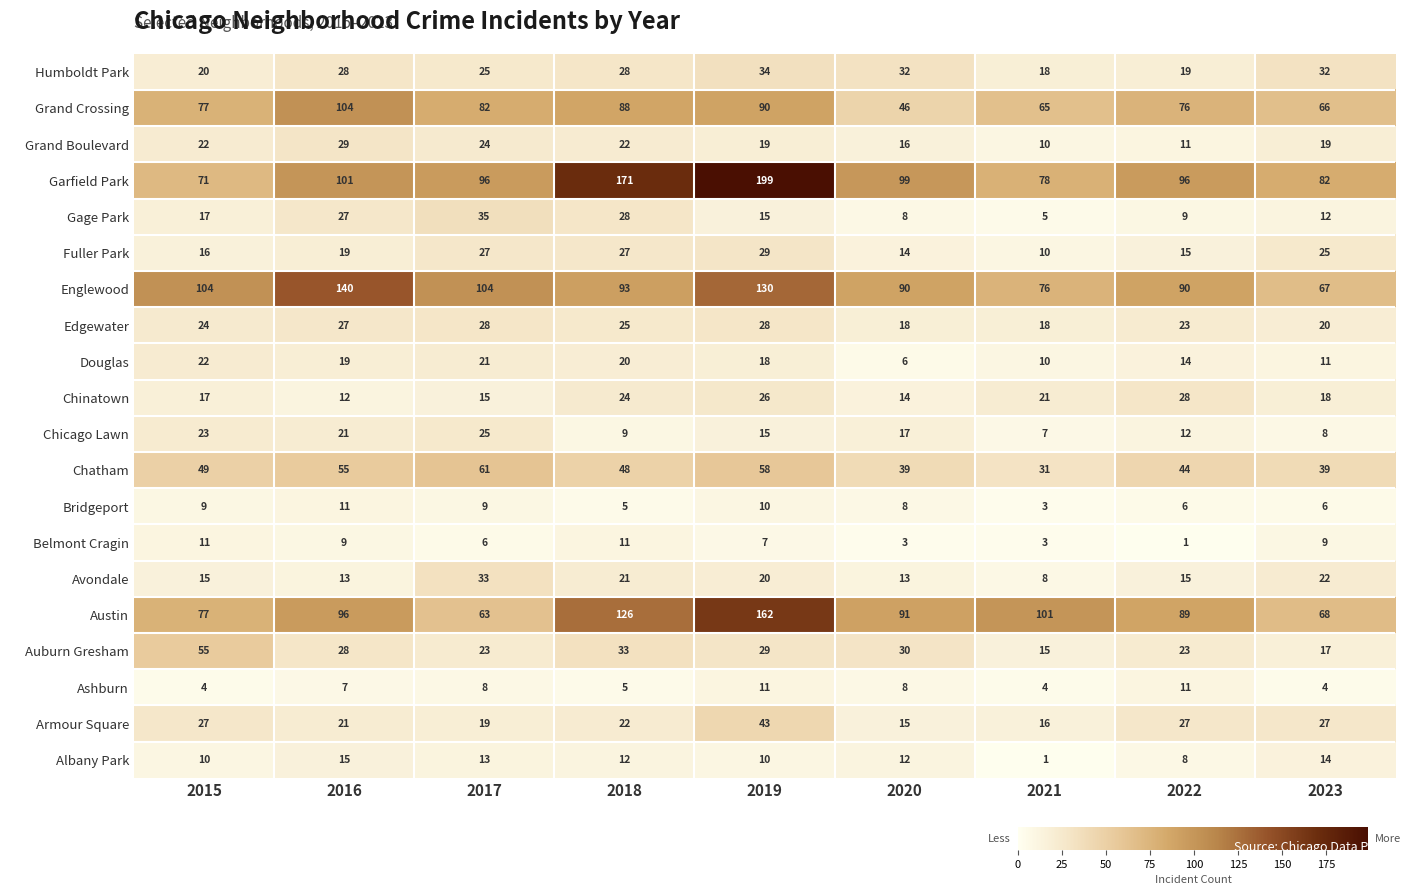

What is the maximum value shown in the chart?

199